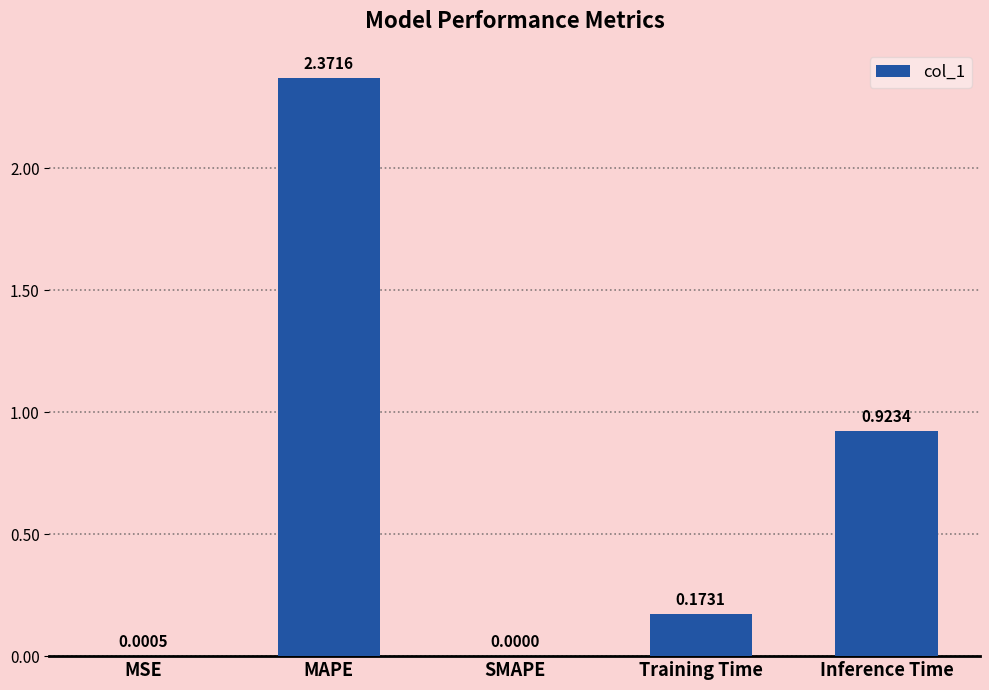

Which has a higher value, MSE or Inference Time?

Inference Time